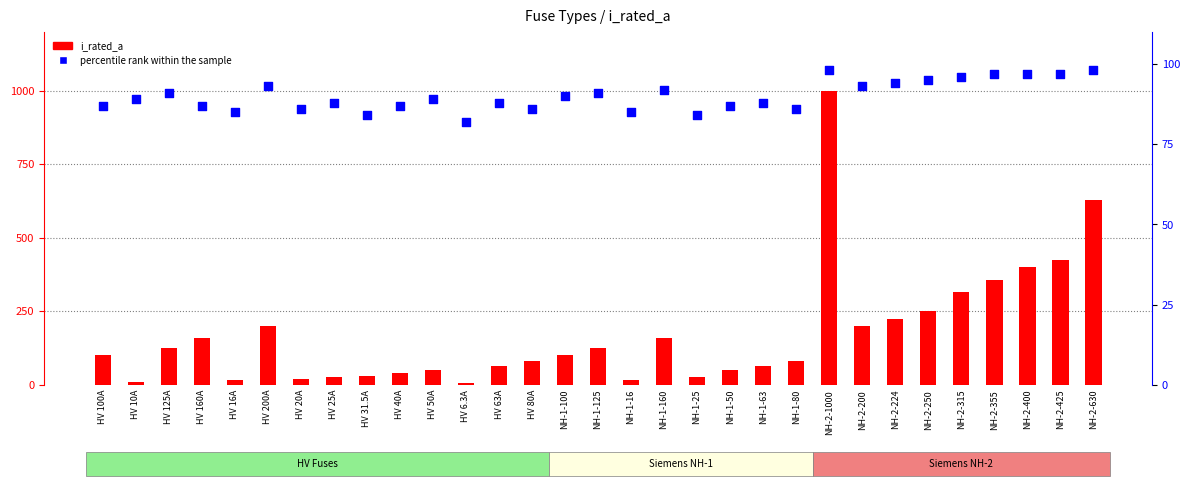

Which series has the largest Y range (max minus min)?

i_rated_a